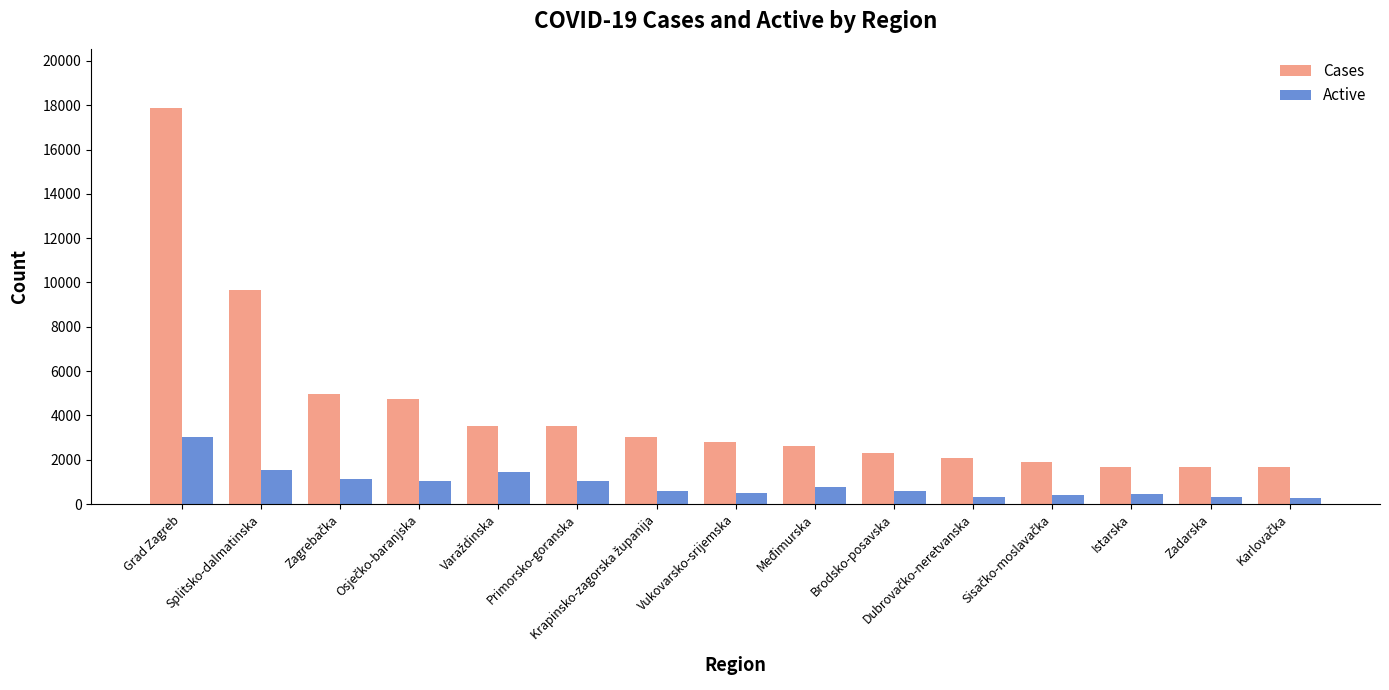

What is the difference between the maximum and minimum values in the Active series?

2733